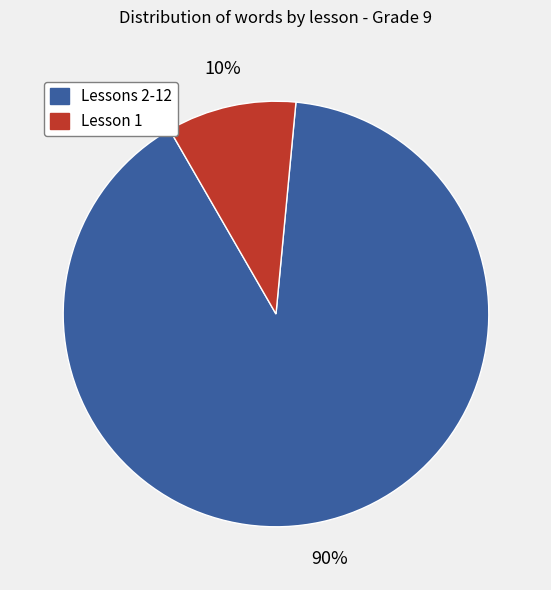

The Lesson 1 slice represents 10% of the pie. True or false?

True